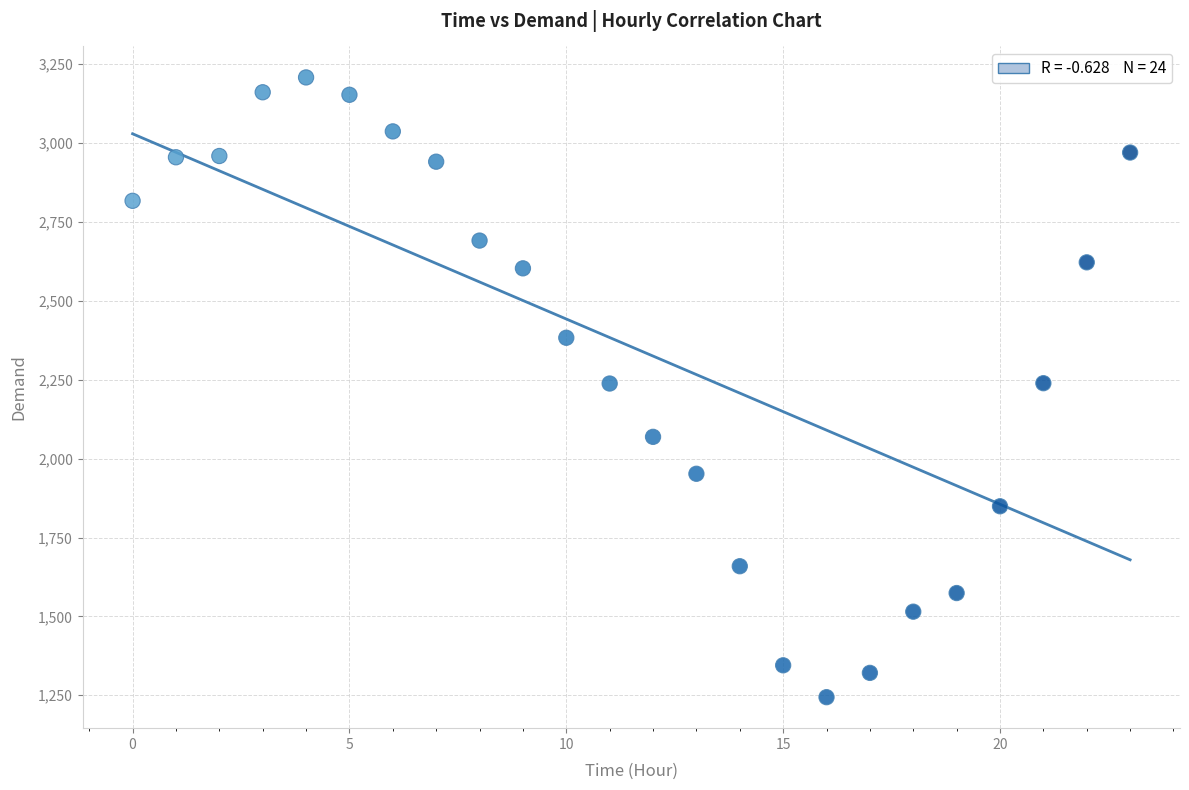

What is the range of Y values (max minus min)?

1964